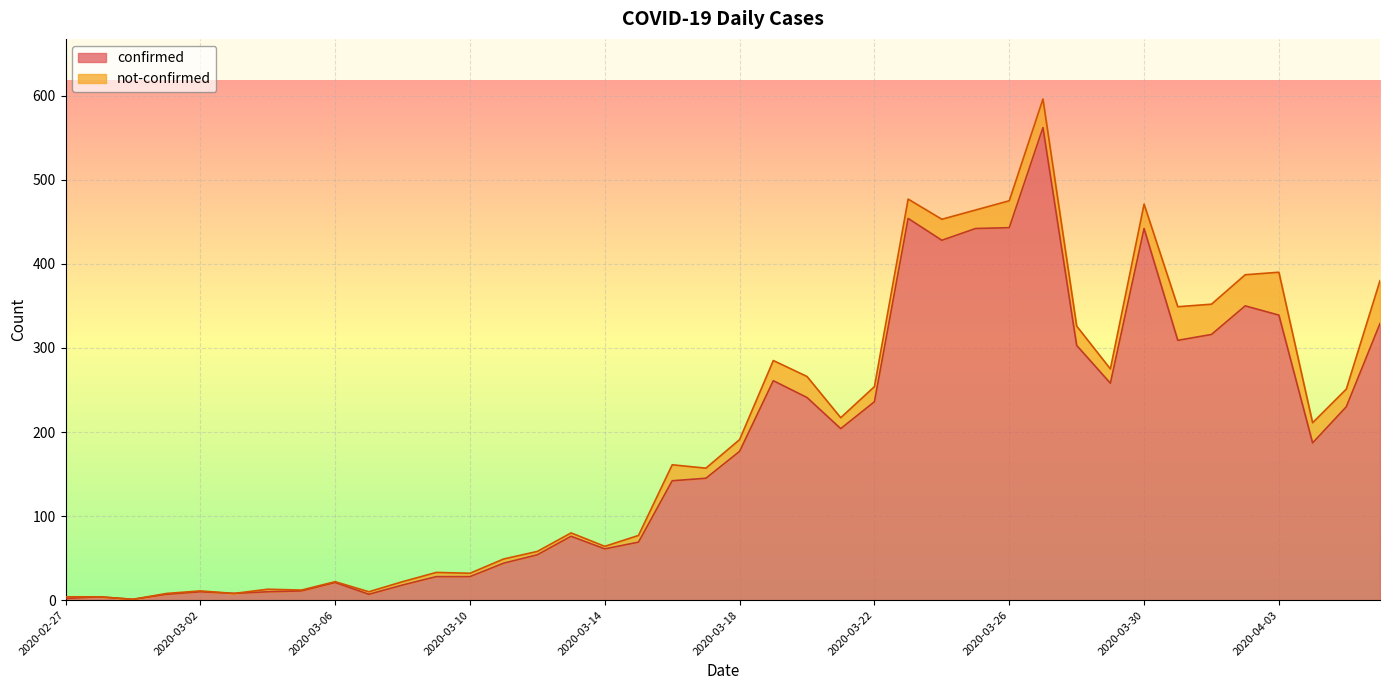

What is the difference between the second highest and second lowest values?

452